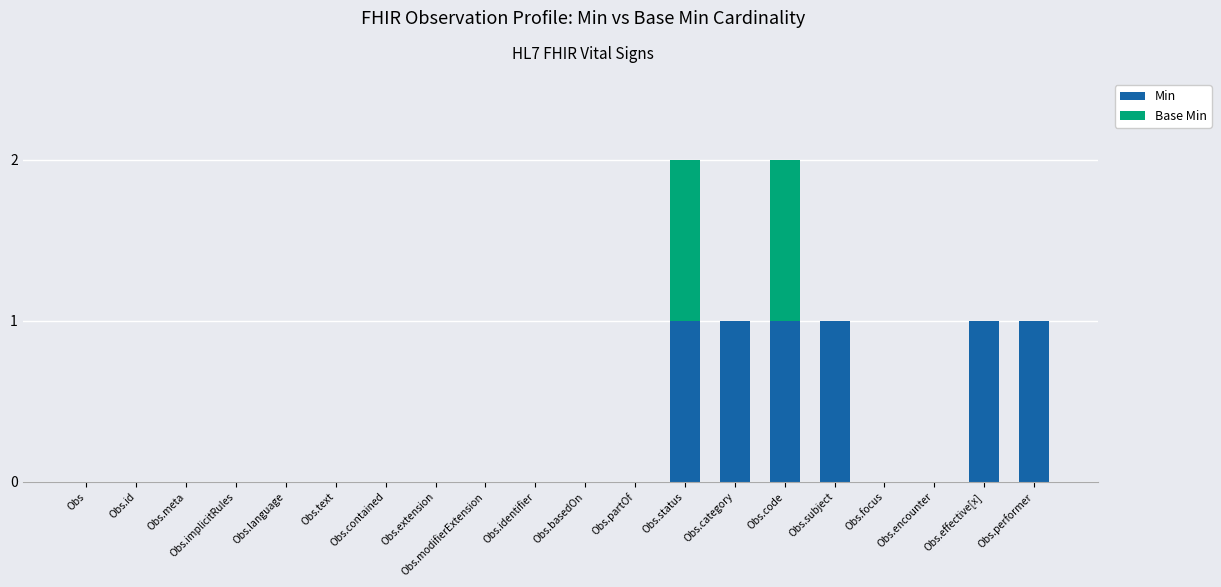

The value of Min at Obs.effective[x] is 0. True or false?

False